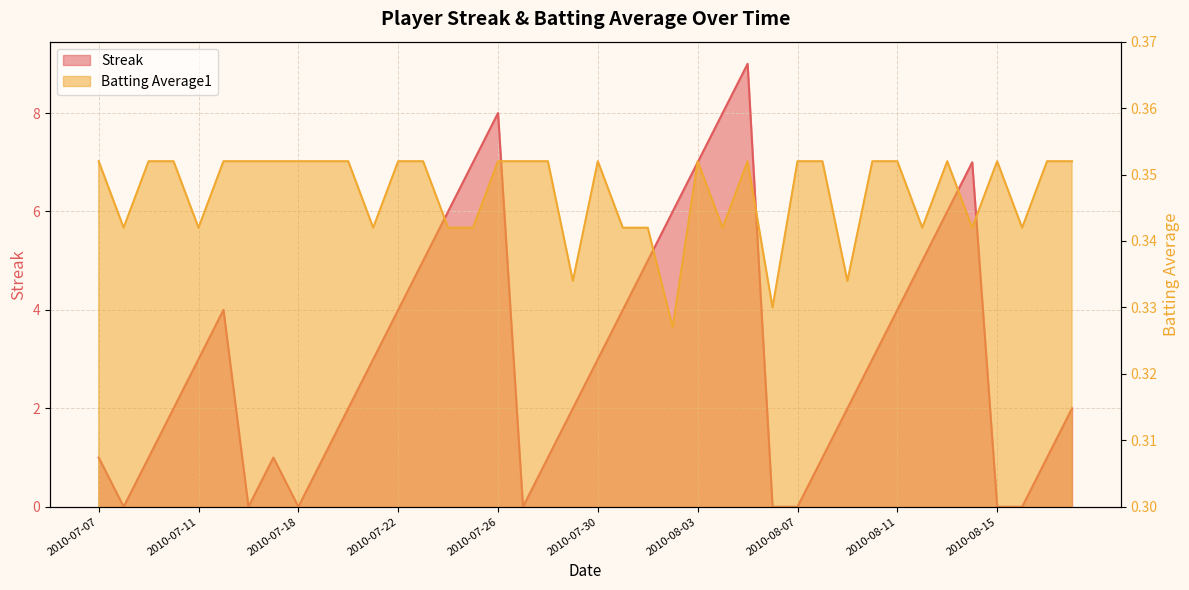

Reading left to right, extract all data points from this chart.

Streak: 1.0	0.0	1.0	2.0	3.0	4.0	0.0	1.0	0.0	1.0	2.0	3.0	4.0	5.0	6.0	7.0	8.0	0.0	1.0	2.0	3.0	4.0	5.0	6.0	7.0	8.0	9.0	0.0	0.0	1.0	2.0	3.0	4.0	5.0	6.0	7.0	0.0	0.0	1.0	2.0
Batting Average1: 0.4	0.3	0.4	0.4	0.3	0.4	0.4	0.4	0.4	0.4	0.4	0.3	0.4	0.4	0.3	0.3	0.4	0.4	0.4	0.3	0.4	0.3	0.3	0.3	0.4	0.3	0.4	0.3	0.4	0.4	0.3	0.4	0.4	0.3	0.4	0.3	0.4	0.3	0.4	0.4